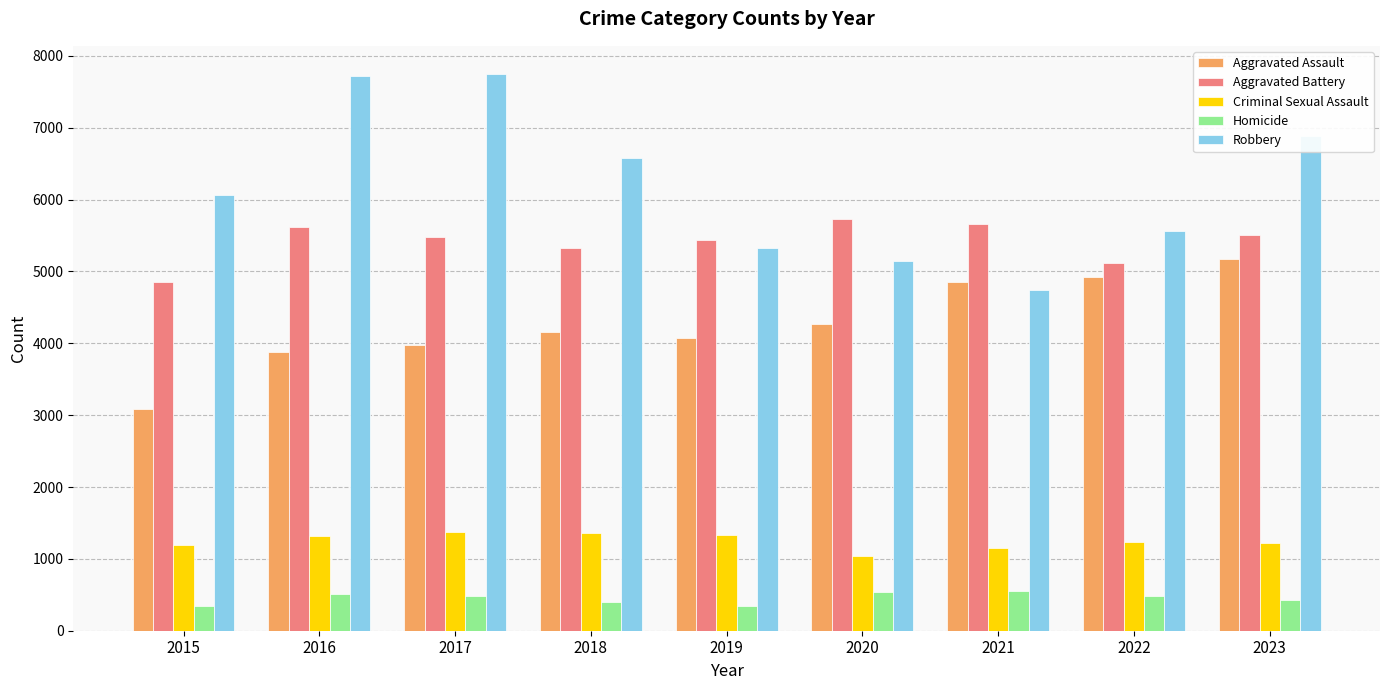

Is the value of Robbery at 2018 greater than the value of Criminal Sexual Assault at 2016?

Yes